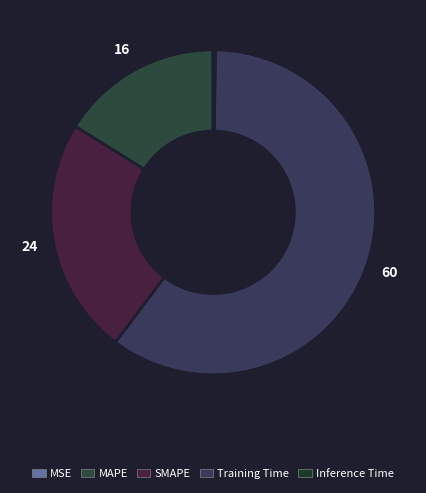

To the nearest percent, what percentage of the pie is Training Time?

60%